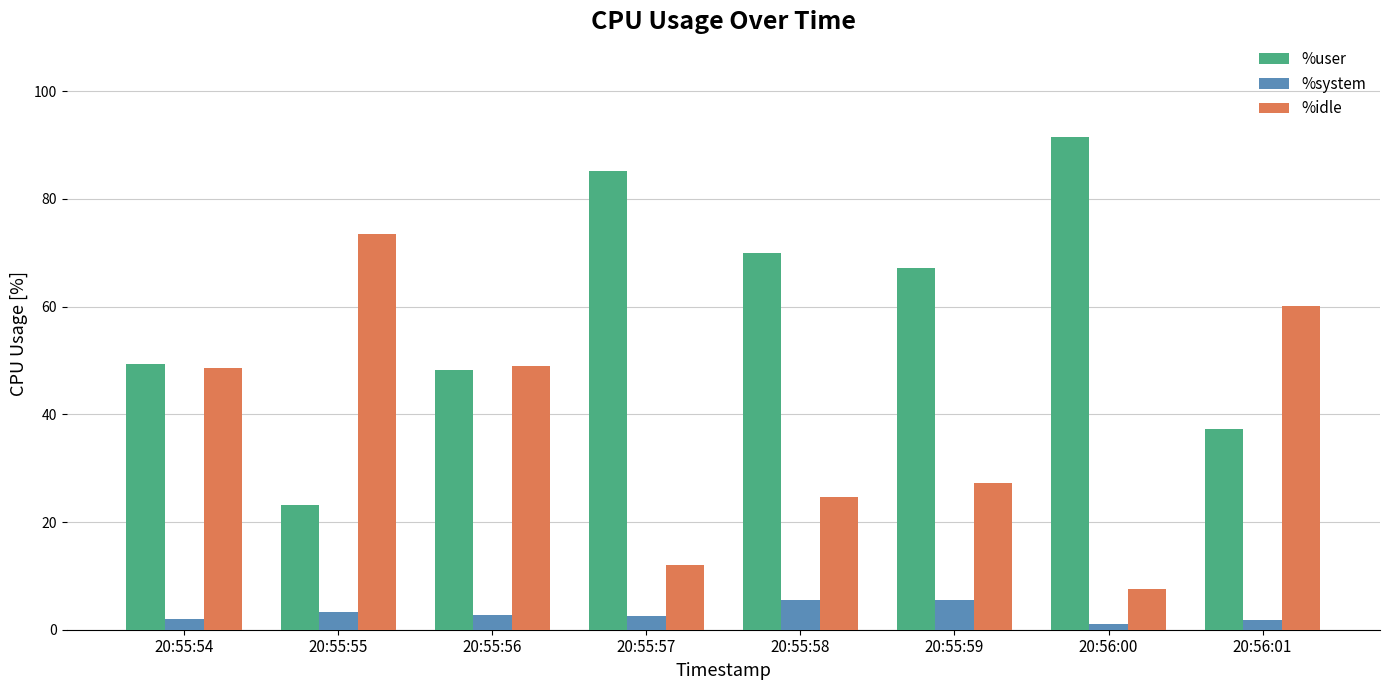

What is the label of the 7th bar from the right?

20:55:55